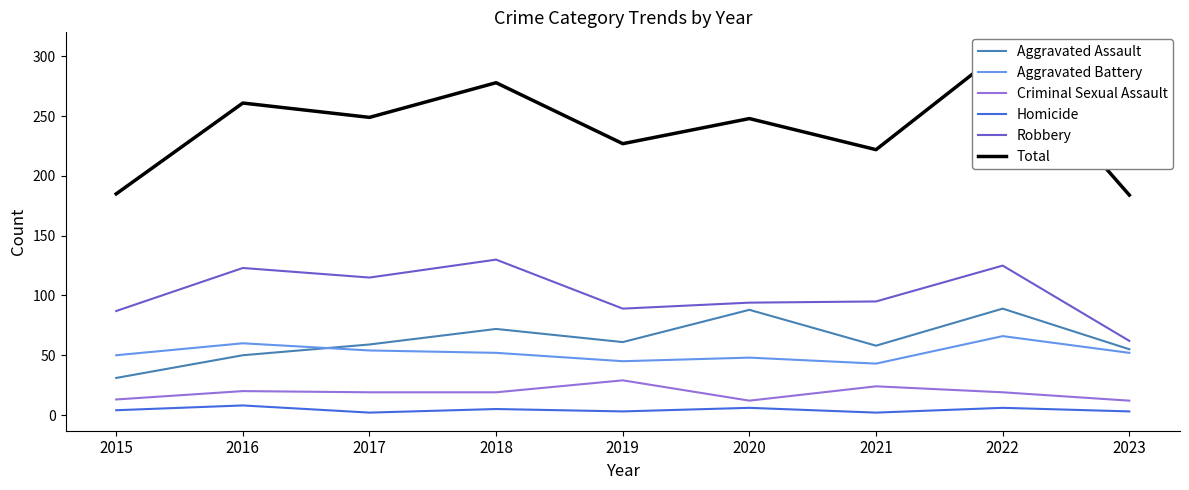

Where is the first local maximum for Aggravated Assault?

2018